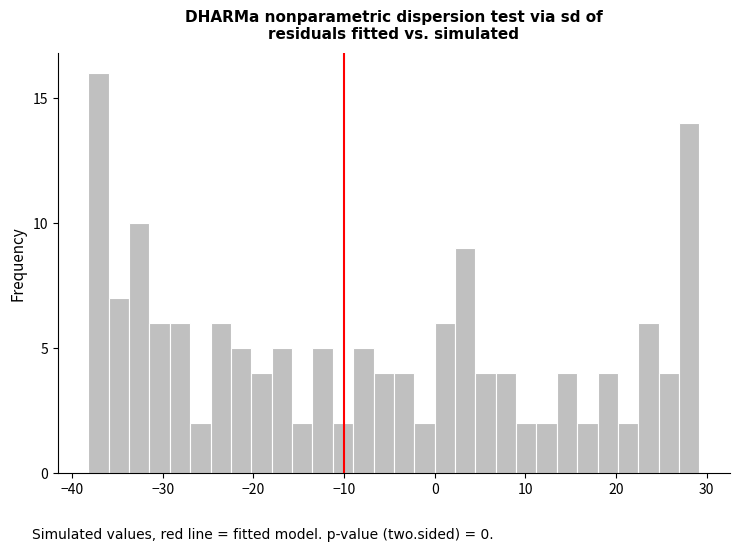

Read against the x-axis, roughly where is the centre of the tallest bar?

-37